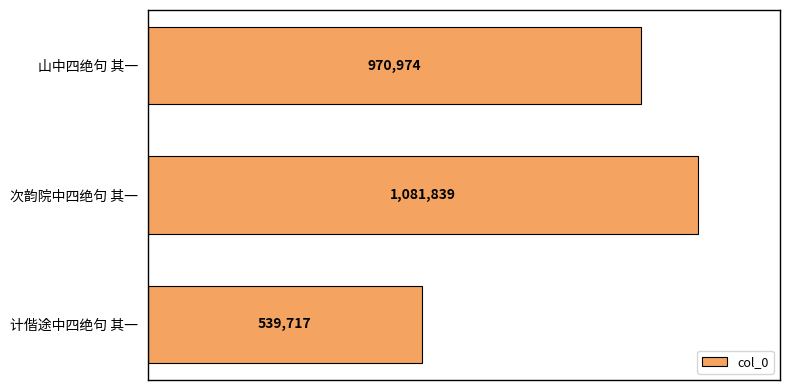

What is the minimum value shown in the chart?

539717